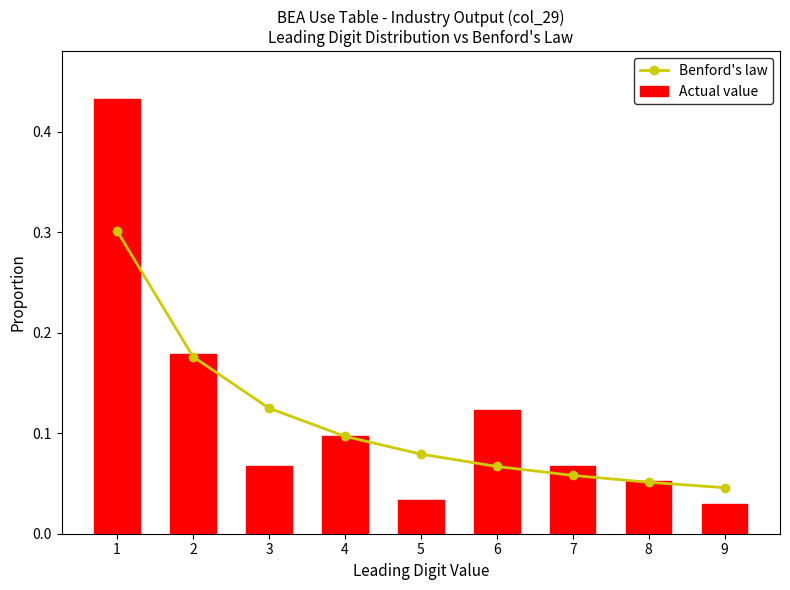

How many distinct data groups are displayed?

2